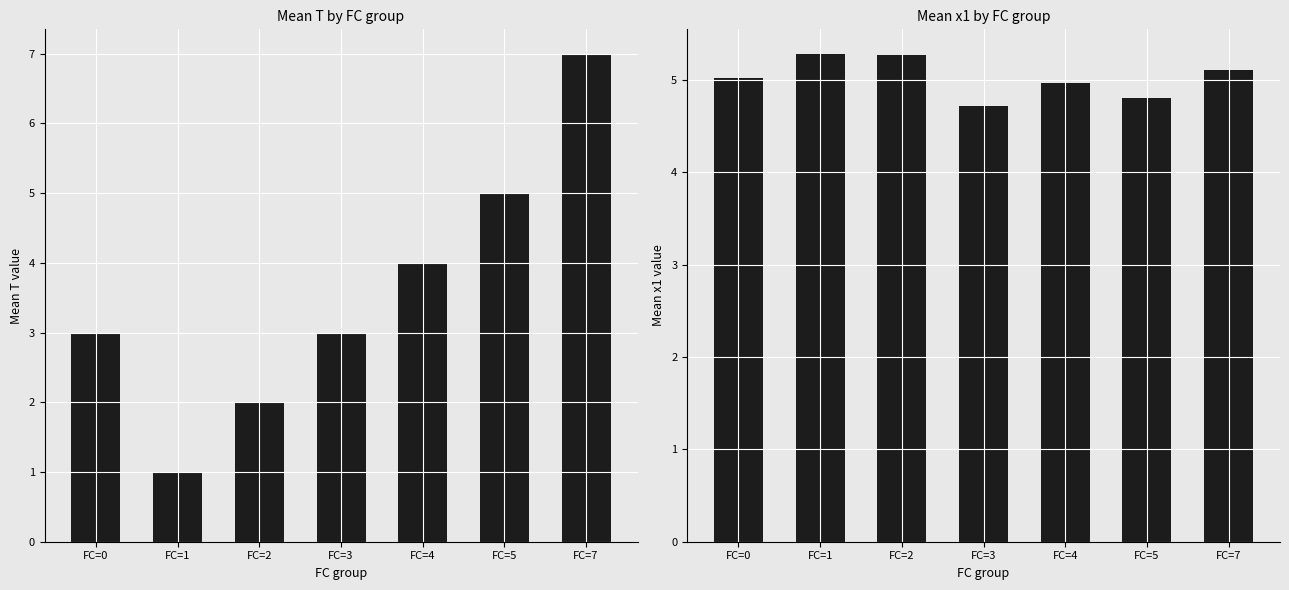

Between FC=2 and FC=5, which is larger?

FC=5